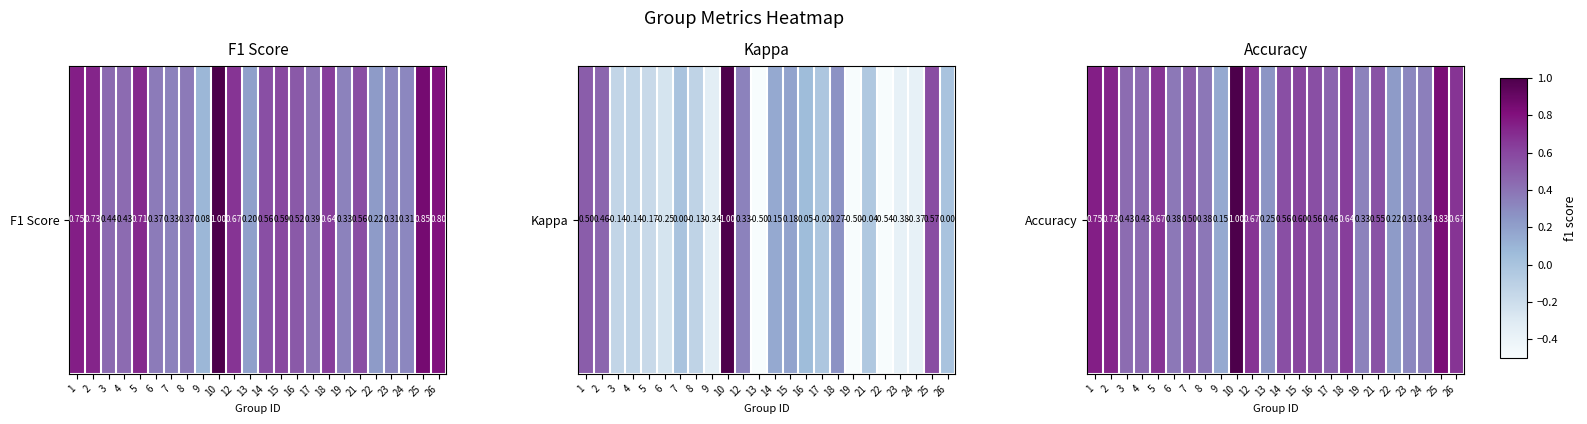

Is it true that the value at 15 is 1.0?

False